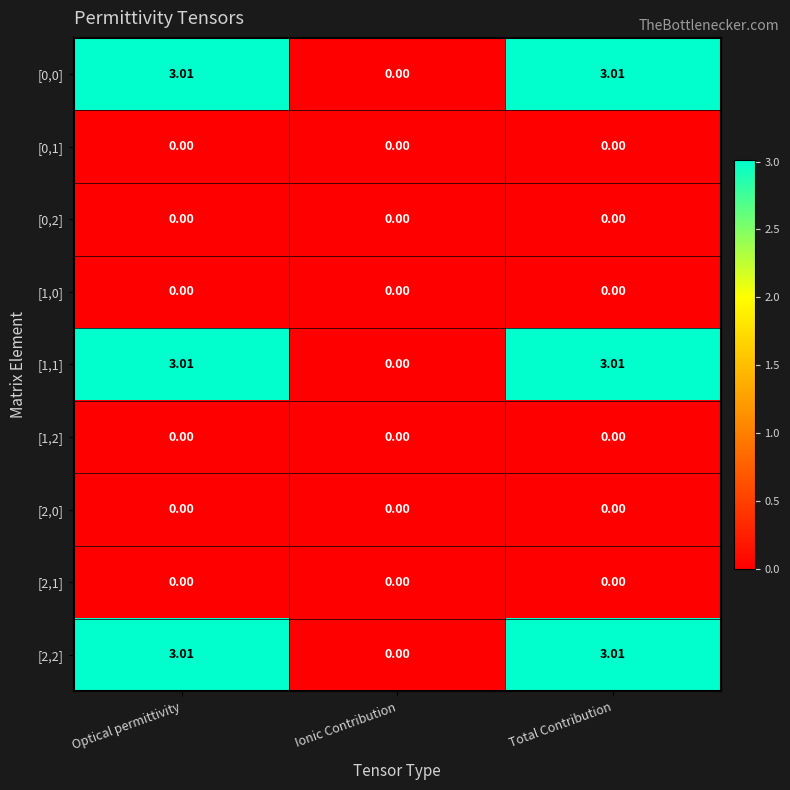

At which label does [2,2] reach its minimum?

Ionic Contribution